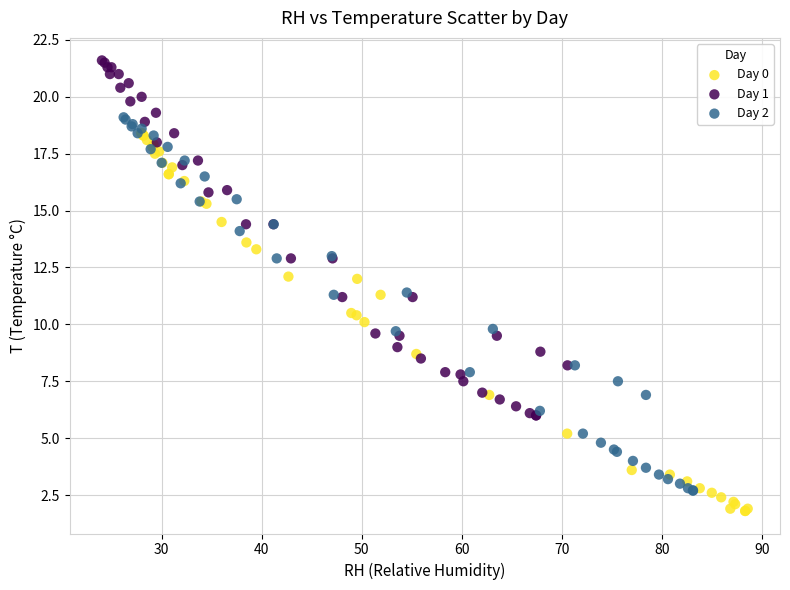

Which series reaches the minimum Y coordinate?

Day 0